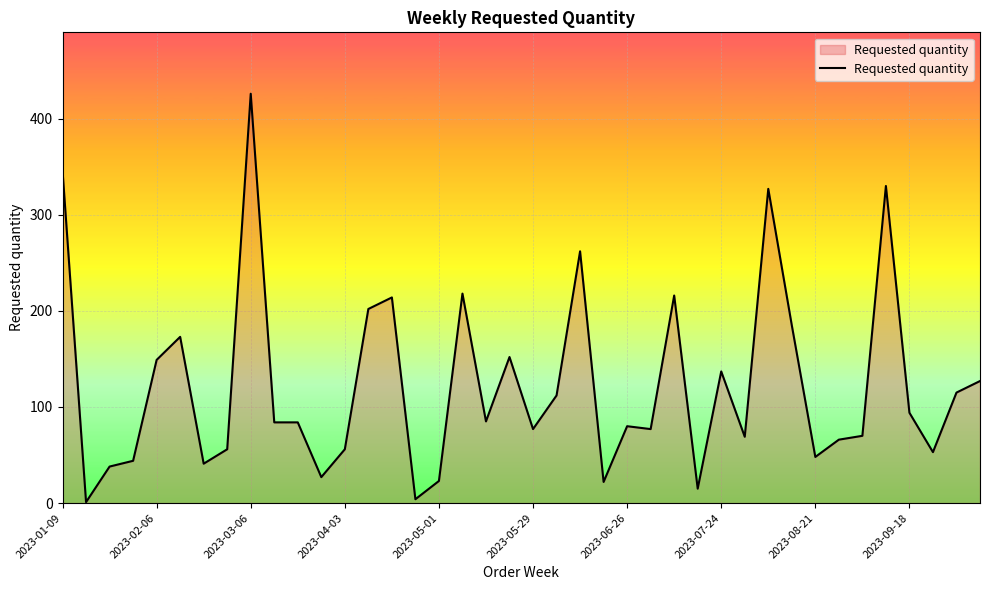

What is the greatest value displayed?

426